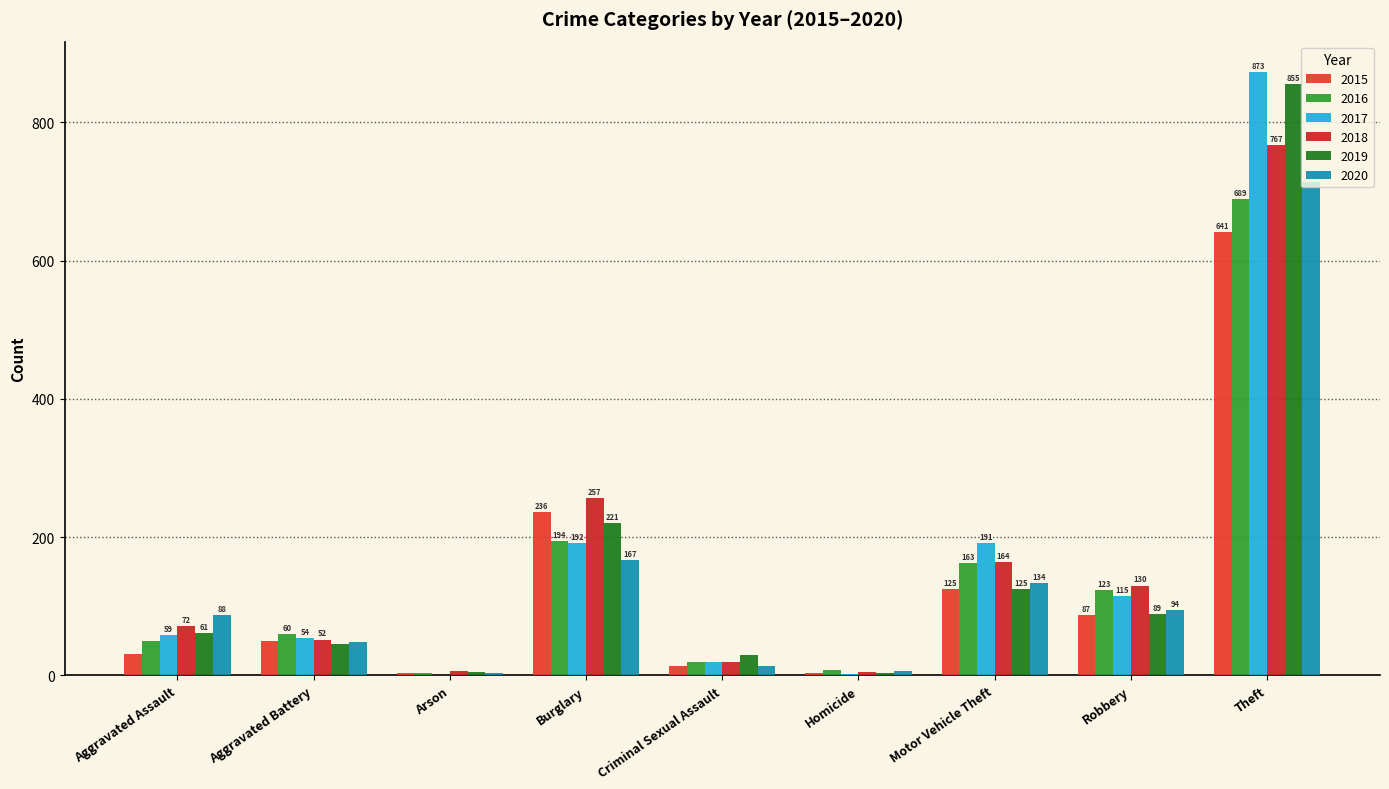

The value of 2019 at Robbery is 89. True or false?

True